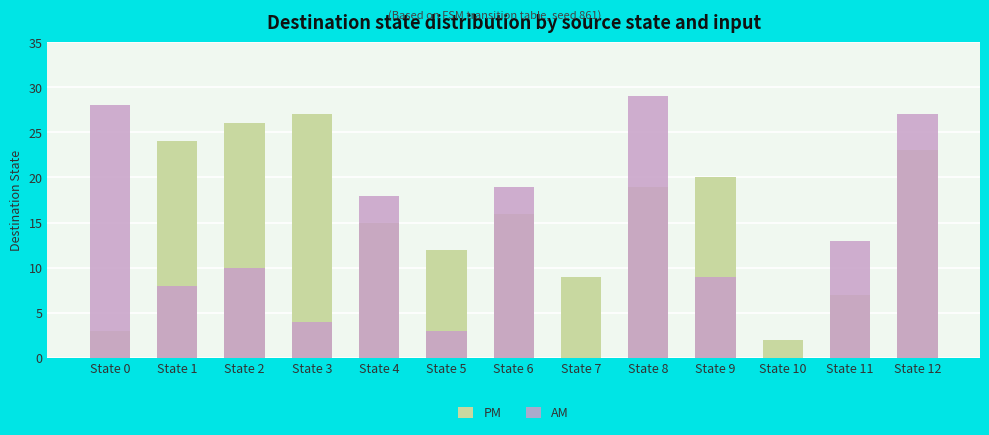

How many groups of bars are there?

13